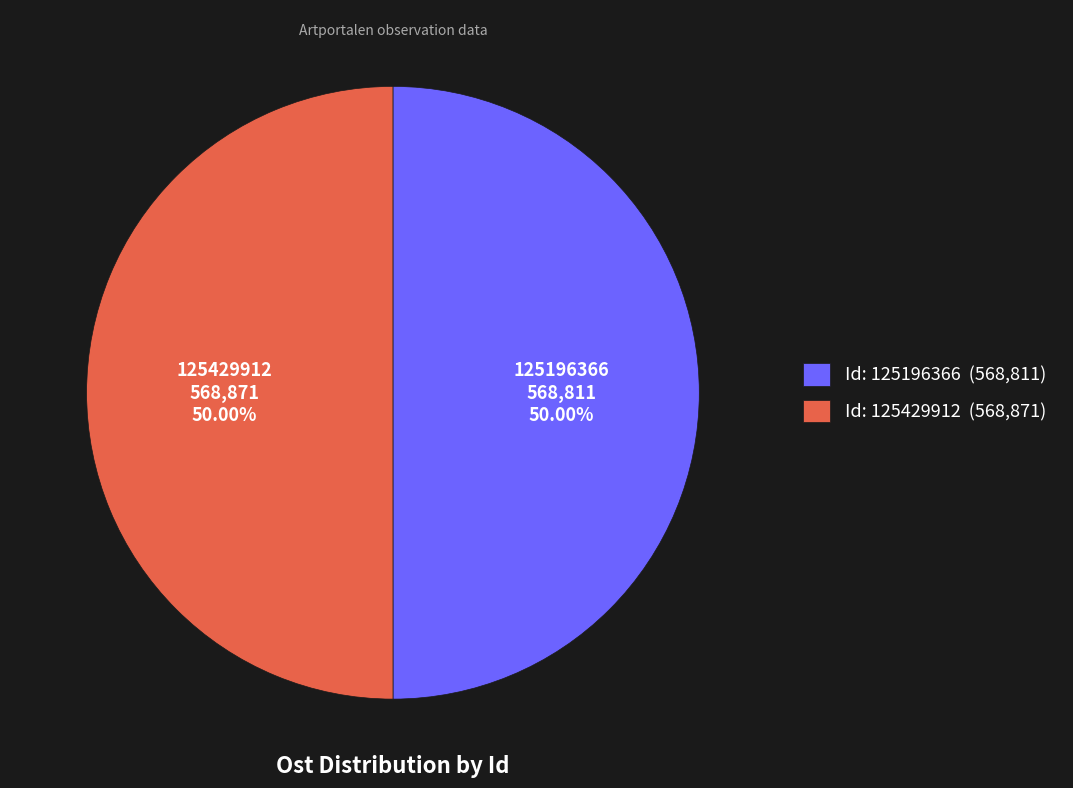

Approximately how many times larger is the value at Id: 125429912 (568,871) compared to Id: 125196366 (568,811)?

1.0